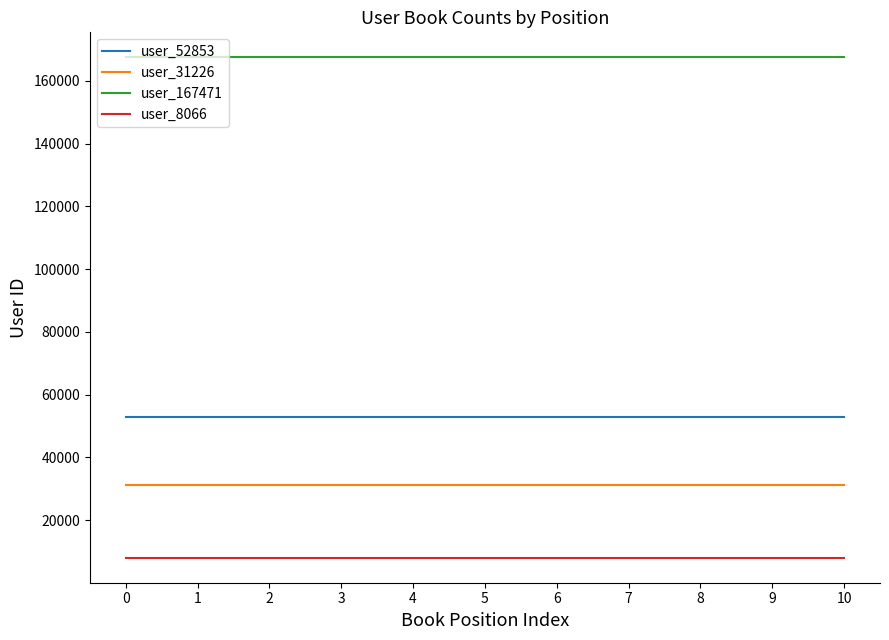

How many distinct data groups are displayed?

4